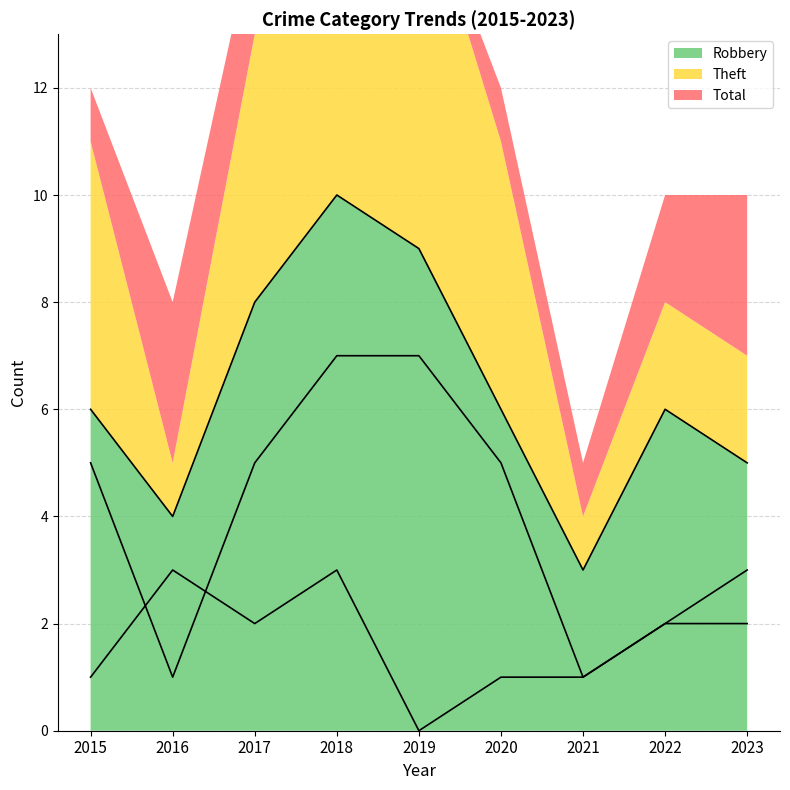

Between 2017 and 2020, which is larger?

2017